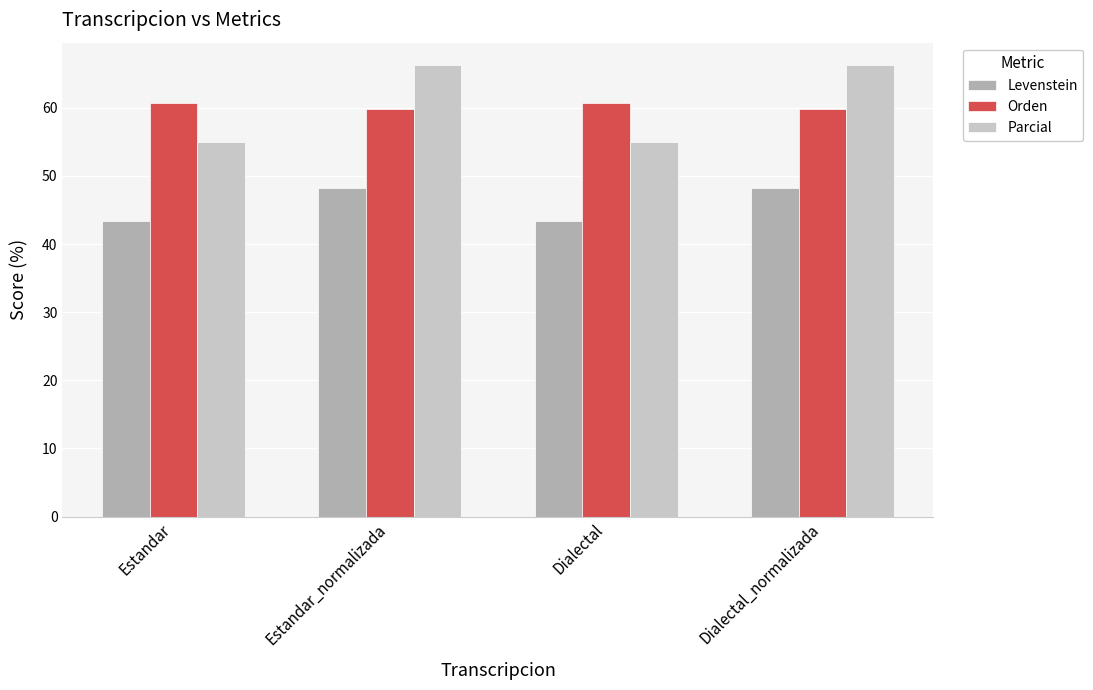

How many series are shown in this chart?

3